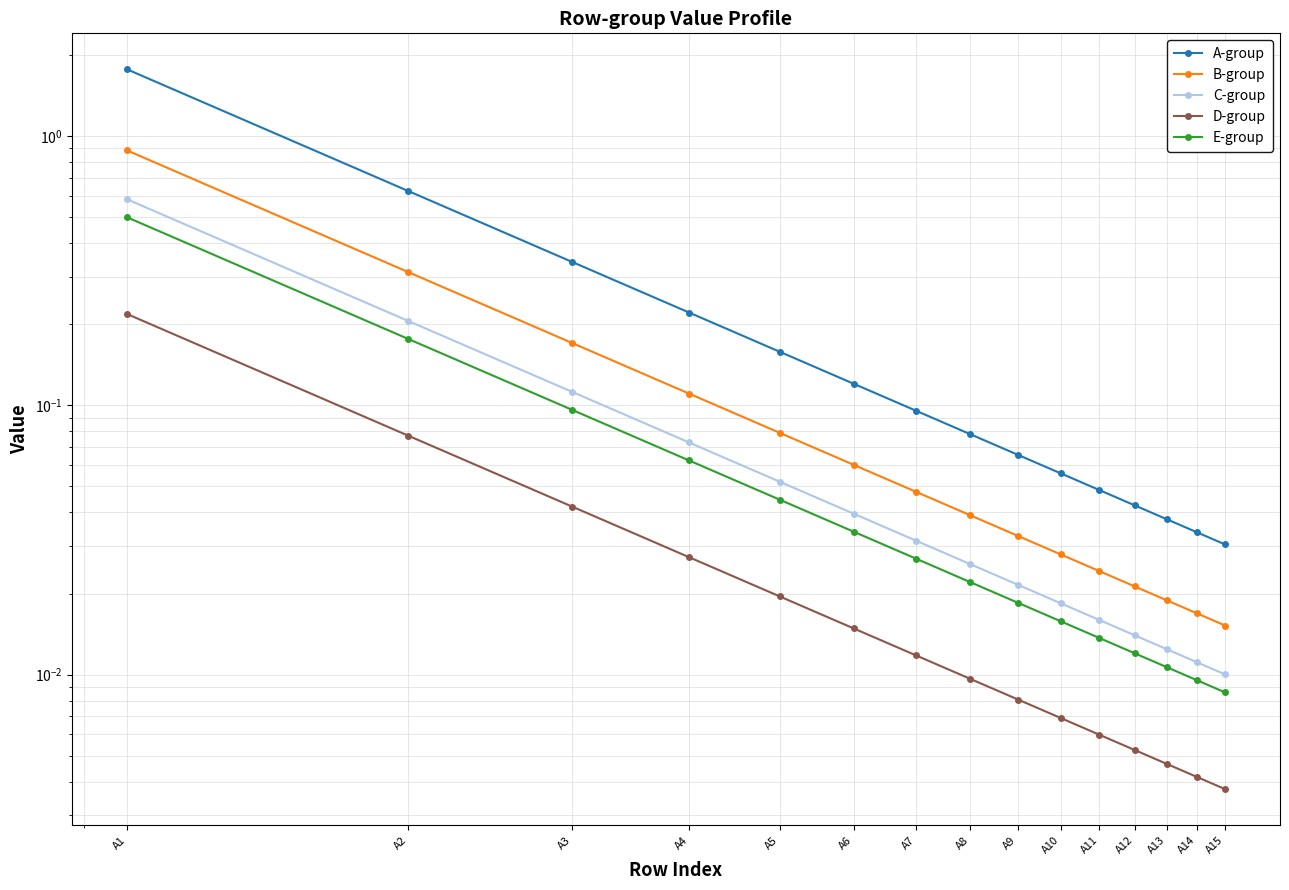

How many lines are shown in the chart?

5